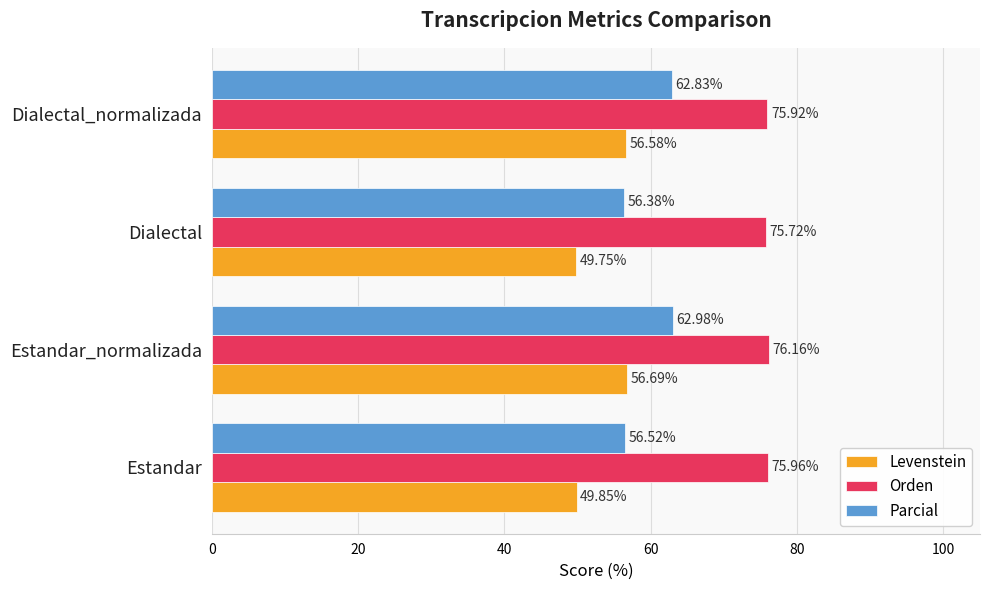

At which category is the sum across all series the highest?

Estandar_normalizada